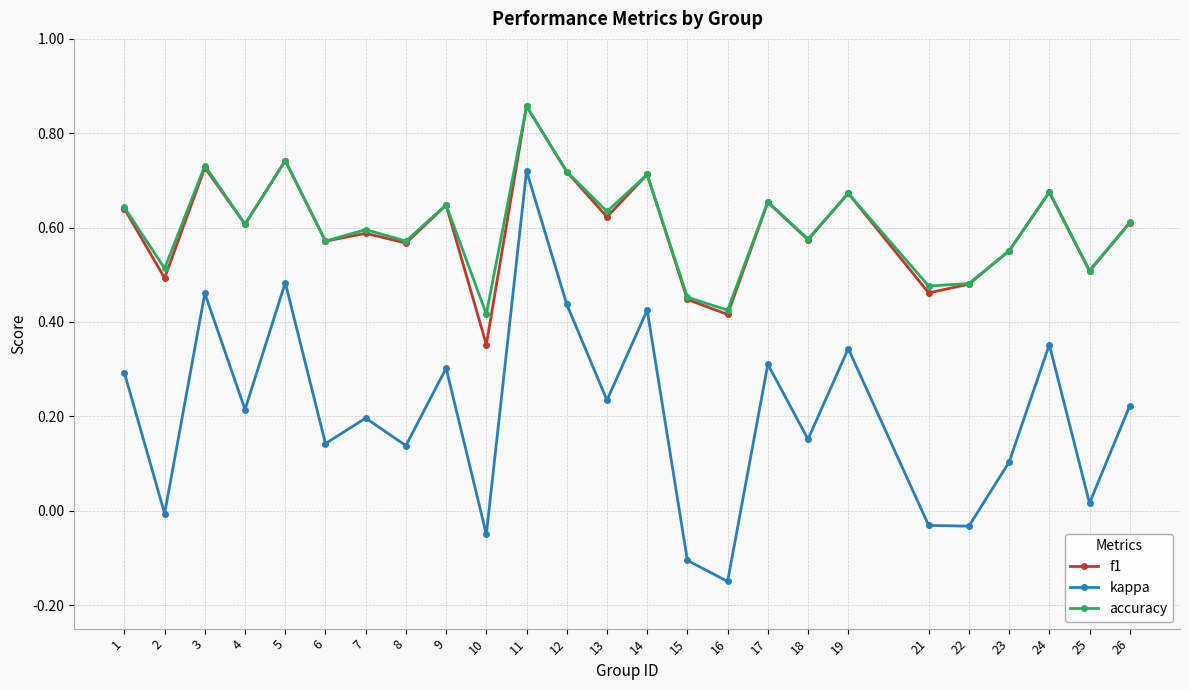

The value of f1 at 6 is 1.0. True or false?

False